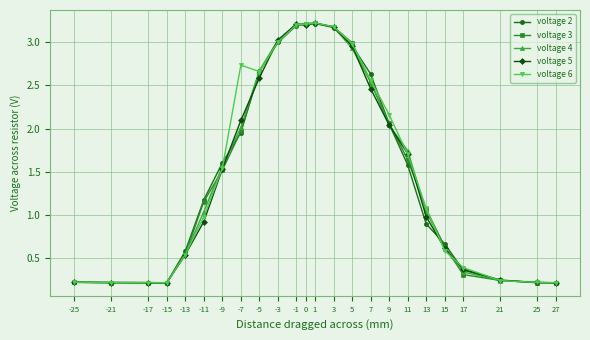

Is the value of voltage 2 at 1 greater than the value of voltage 5 at -17?

Yes